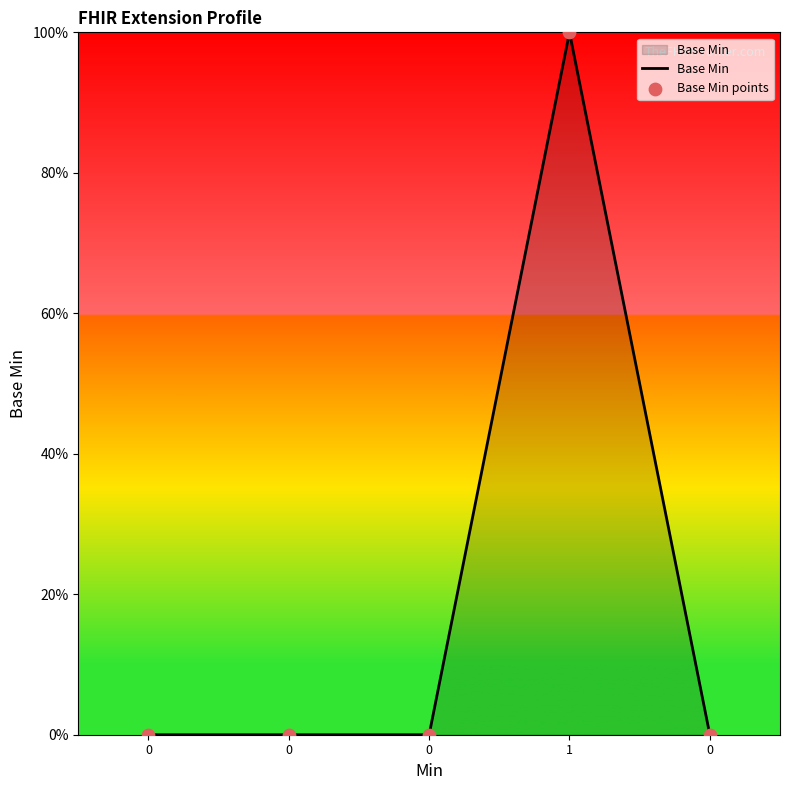

Does the chart have visible grid lines?

No